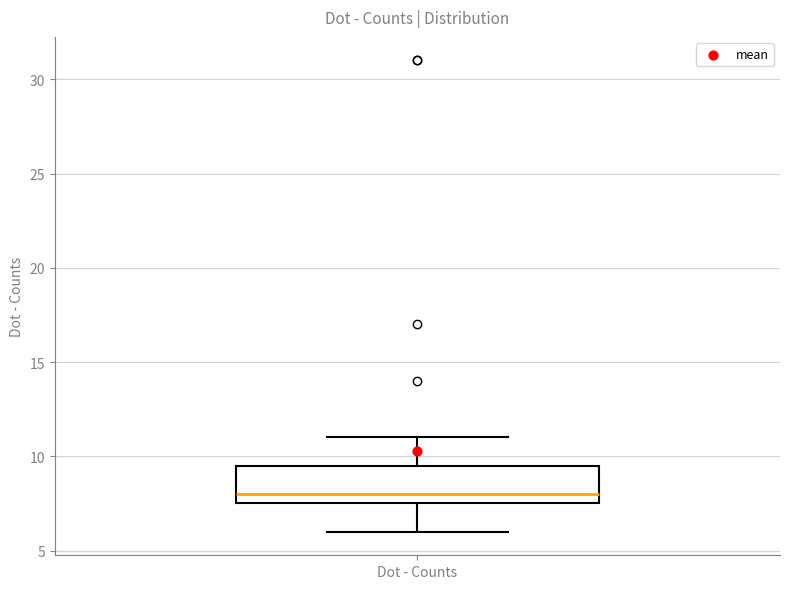

Read this box plot against the y-axis: the position of the median line, the range covered by the box, and the ends of both whiskers. The values are not printed on the chart, so give them approximately, as read against the axis.

median 8.0, box 7.5 to 9.5, whiskers 6.0 to 11.0